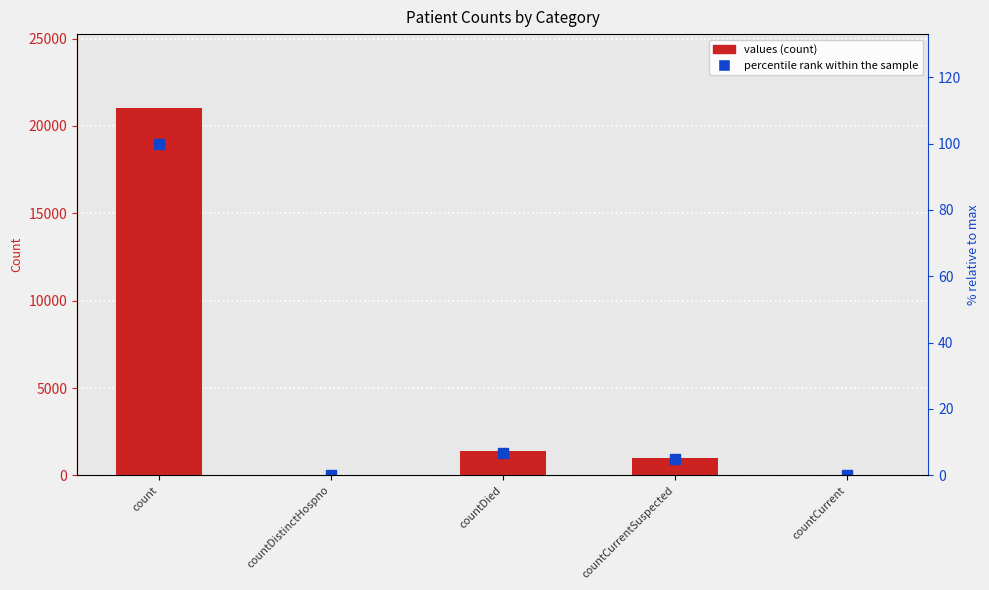

What is the spread (max minus min) of values at countCurrentSuspected?

1001.2